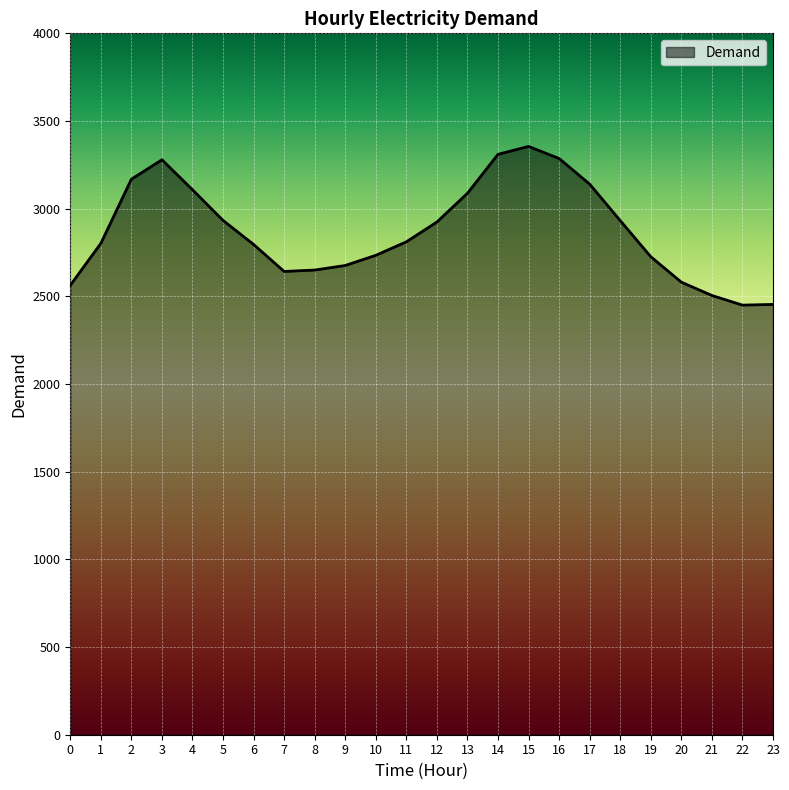

How many categories are shown in the chart?

24